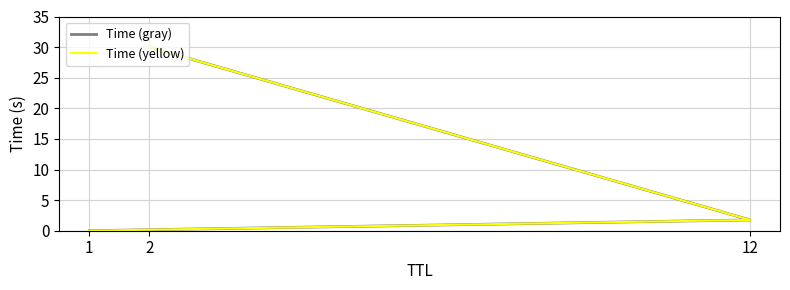

What is the highest value of the Time (gray) series?

30.0